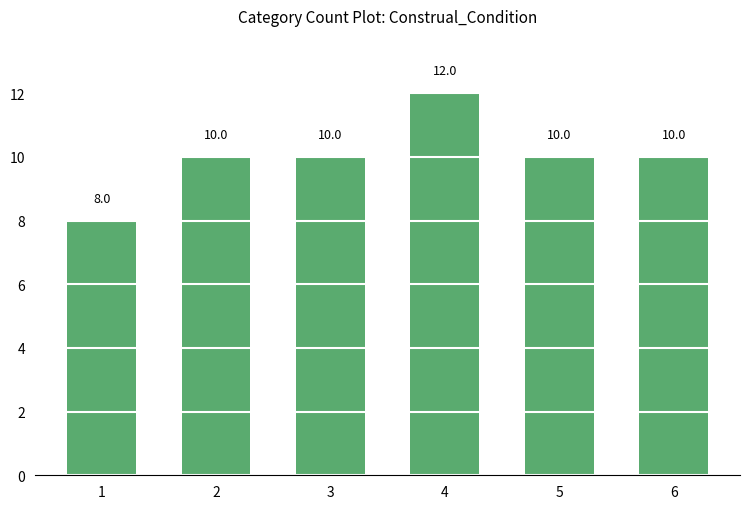

Read the value at 3.

10